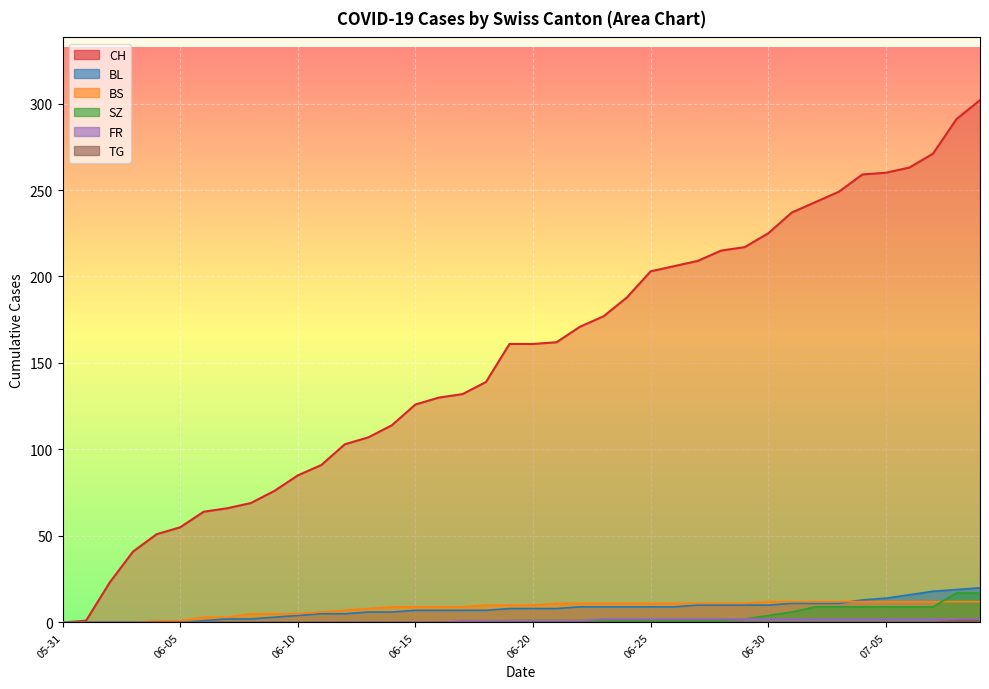

Reading left to right, what are all the values shown in this chart?

CH: 0	1	23	41	51	55	64	66	69	76	85	91	103	107	114	126	130	132	139	161	161	162	171	177	188	203	206	209	215	217	225	237	243	249	259	260	263	271	291	302
BL: 0	0	0	0	0	0	1	2	2	3	4	5	5	6	6	7	7	7	7	8	8	8	9	9	9	9	9	10	10	10	10	11	11	11	13	14	16	18	19	20
BS: 0	0	0	0	1	1	3	3	5	5	5	6	7	8	9	9	9	9	10	10	10	11	11	11	11	11	11	11	11	11	12	12	12	12	12	12	12	12	12	12
SZ: 0	0	0	0	0	0	0	0	0	0	0	0	0	0	0	0	0	0	0	1	1	1	1	1	1	1	1	1	1	2	4	6	9	9	9	9	9	9	17	17
FR: 0	0	0	0	0	0	0	0	0	0	0	0	0	0	0	0	0	1	1	1	1	1	1	2	2	2	2	2	2	2	2	2	2	2	2	2	2	2	2	2
TG: 0	0	0	0	0	0	0	0	0	0	0	0	0	0	0	0	0	0	0	0	0	0	0	0	0	0	0	0	0	0	0	0	0	0	0	0	0	0	1	1